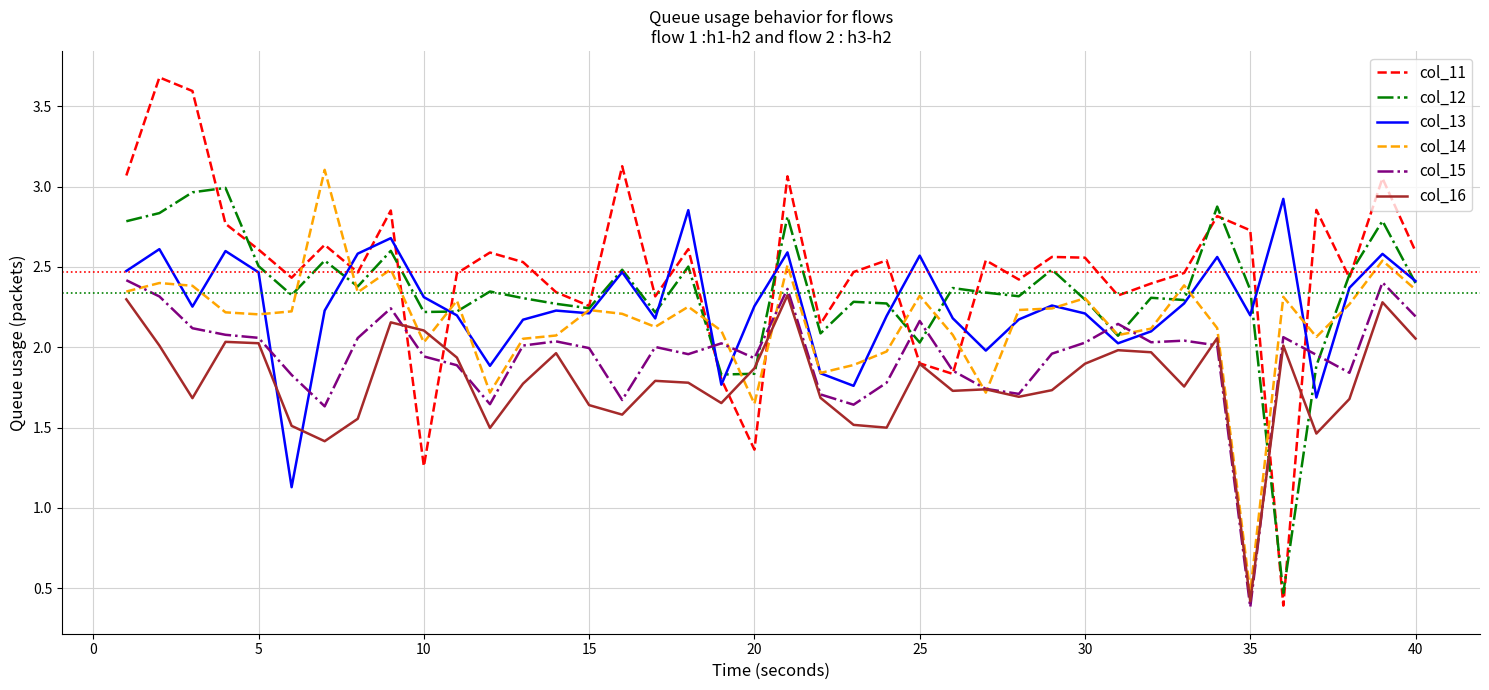

Which series has the largest range (max minus min)?

col_11